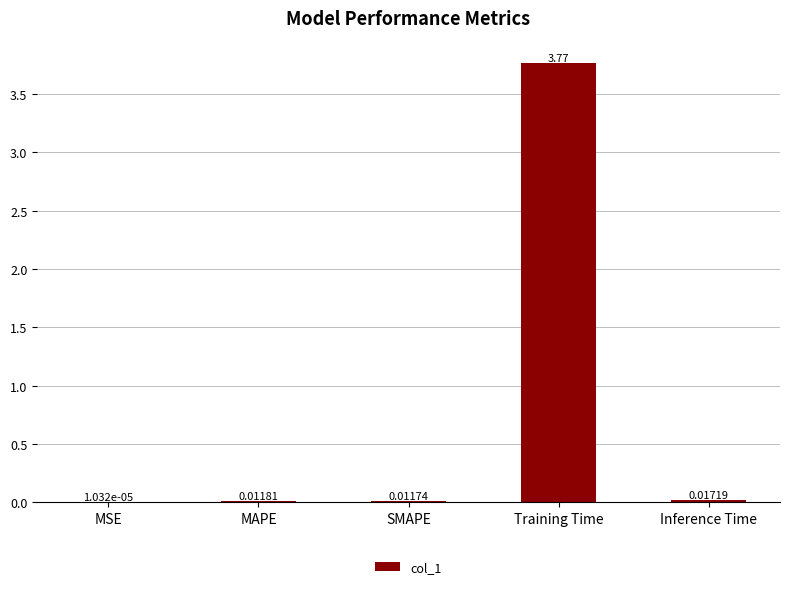

Which has a higher value, MAPE or Inference Time?

Inference Time